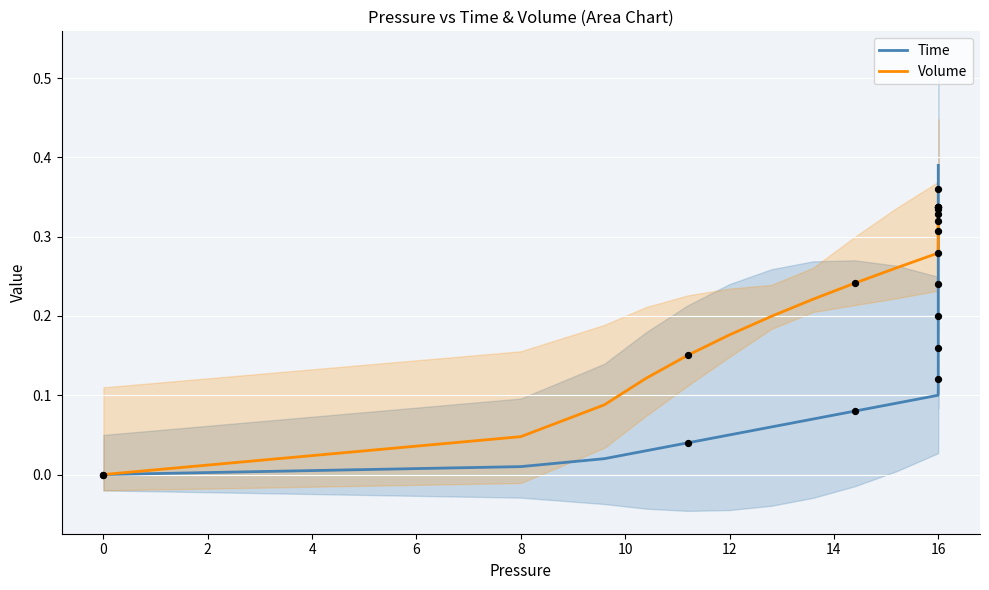

Which series contains the highest Y value?

Time